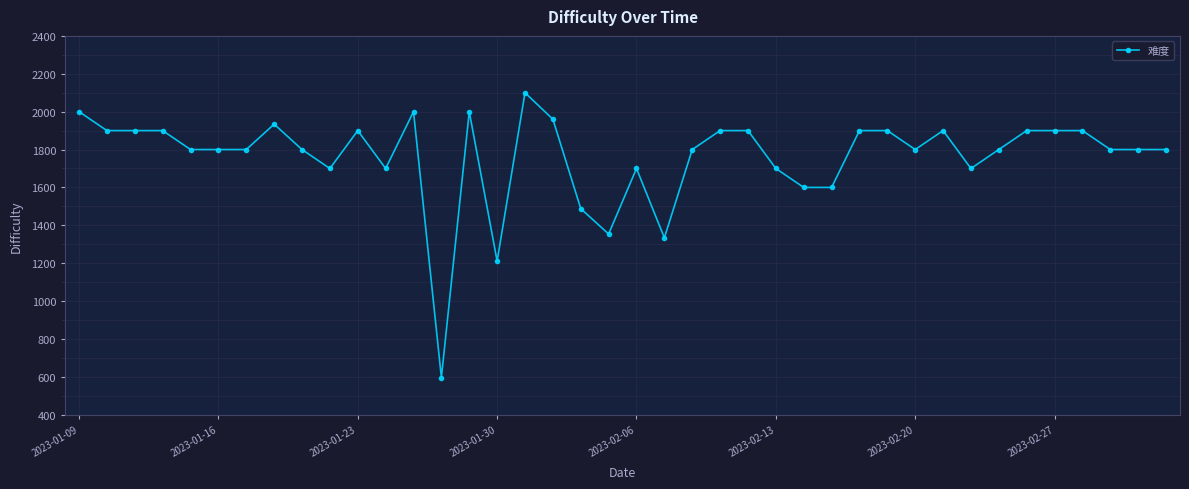

What is the greatest value displayed?

2100